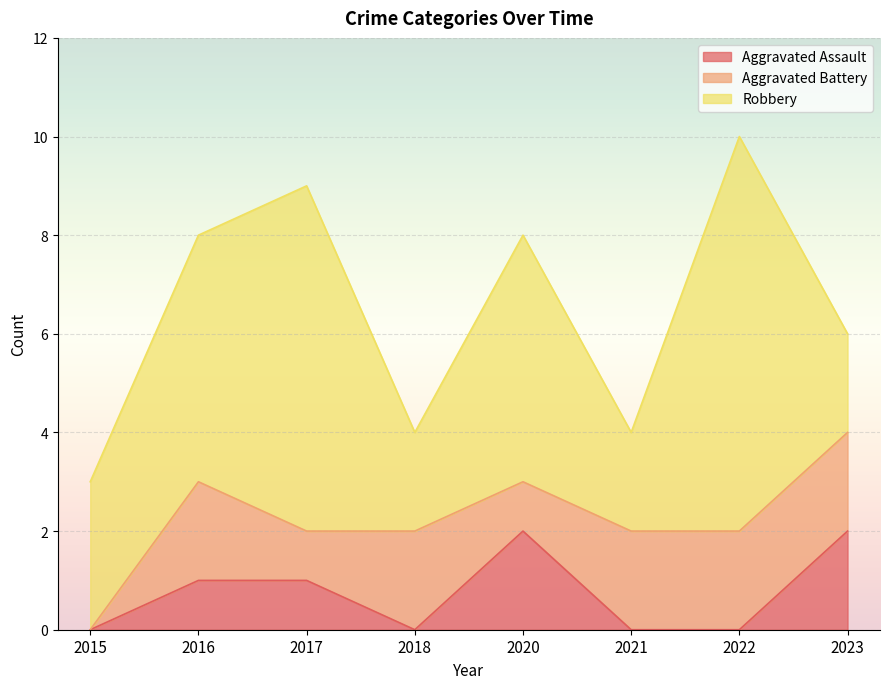

At which category does the chart reach its peak across all series?

2022